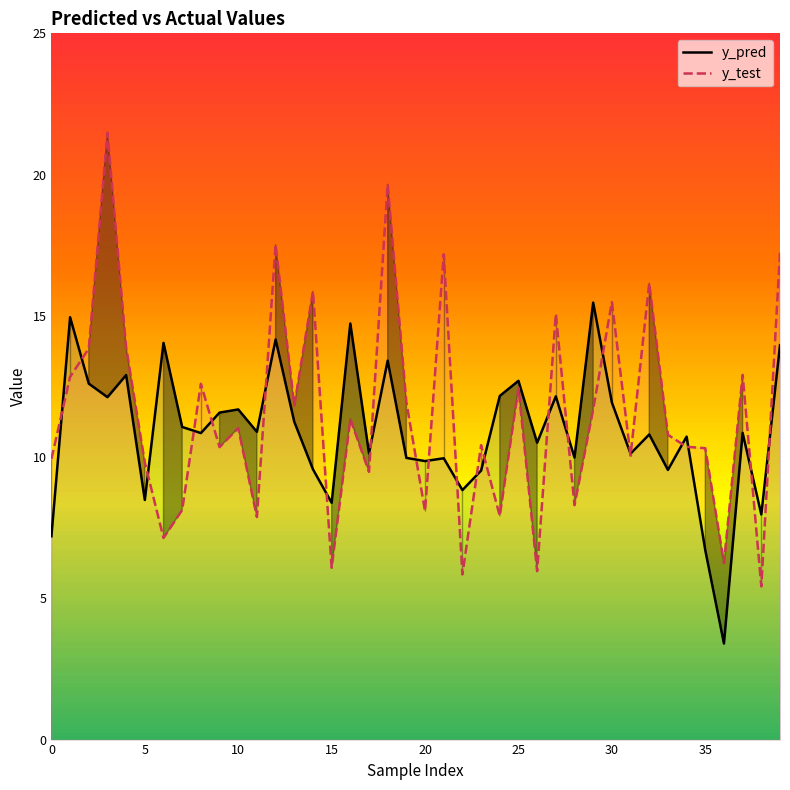

Rank the series by their average value, from highest to lowest.

y_test, y_pred